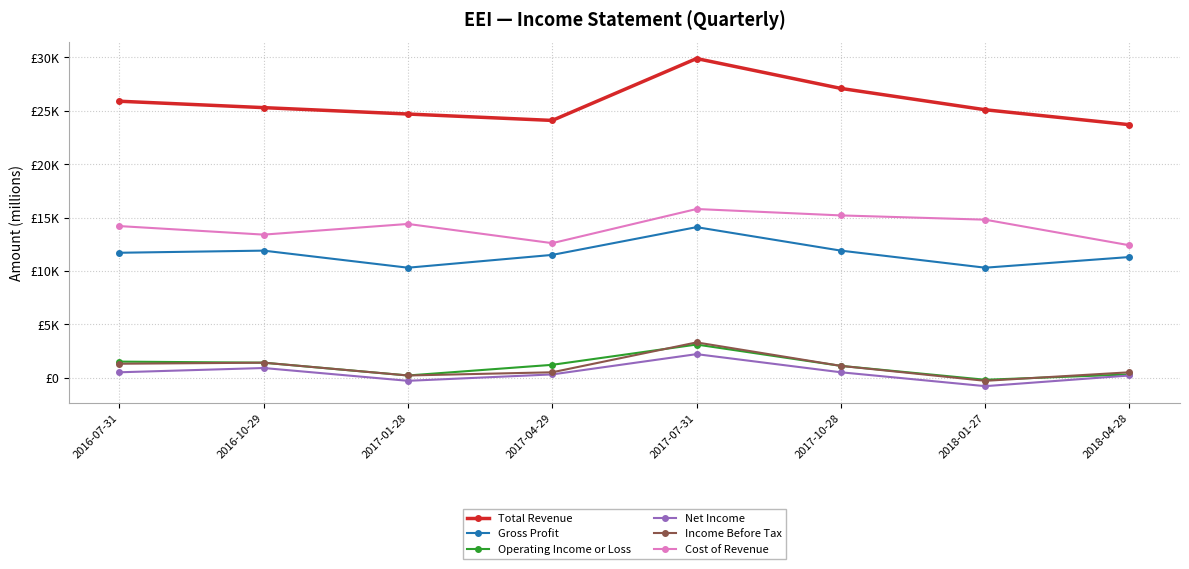

What is the sum of all Net Income values?

3500